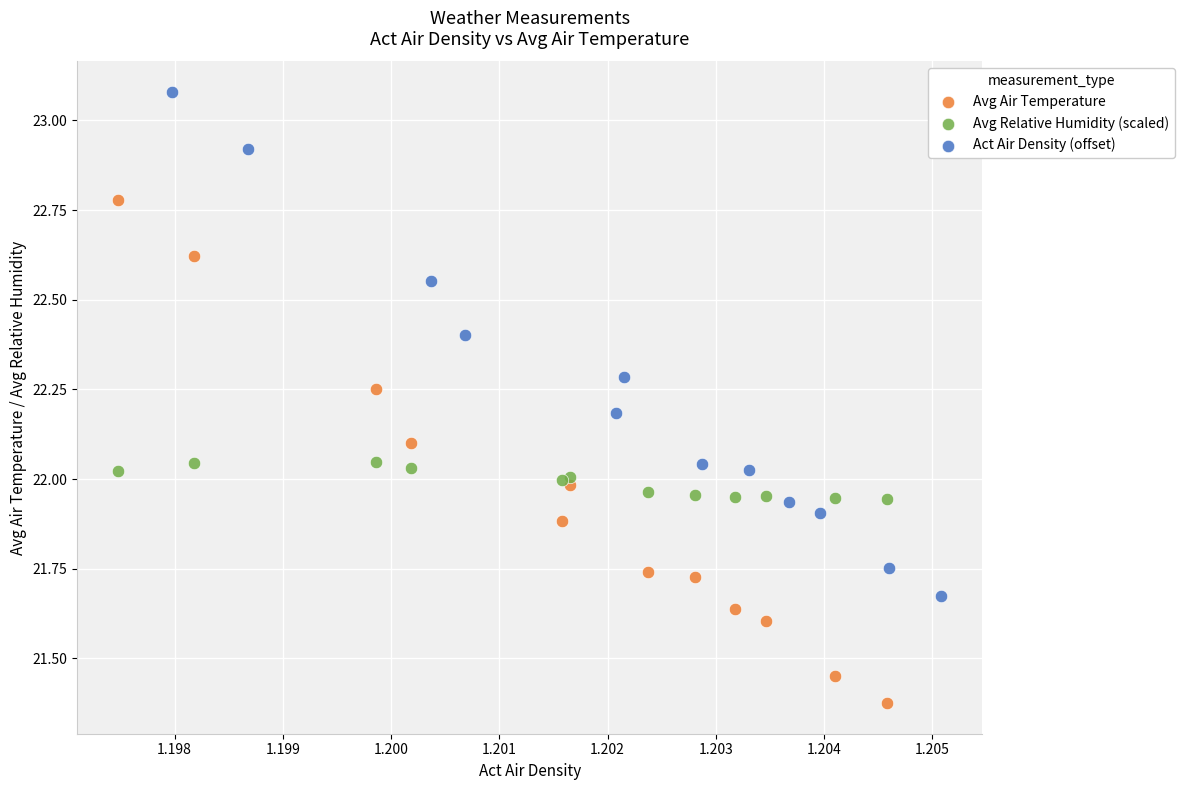

Which series reaches the minimum Y coordinate?

Avg Air Temperature